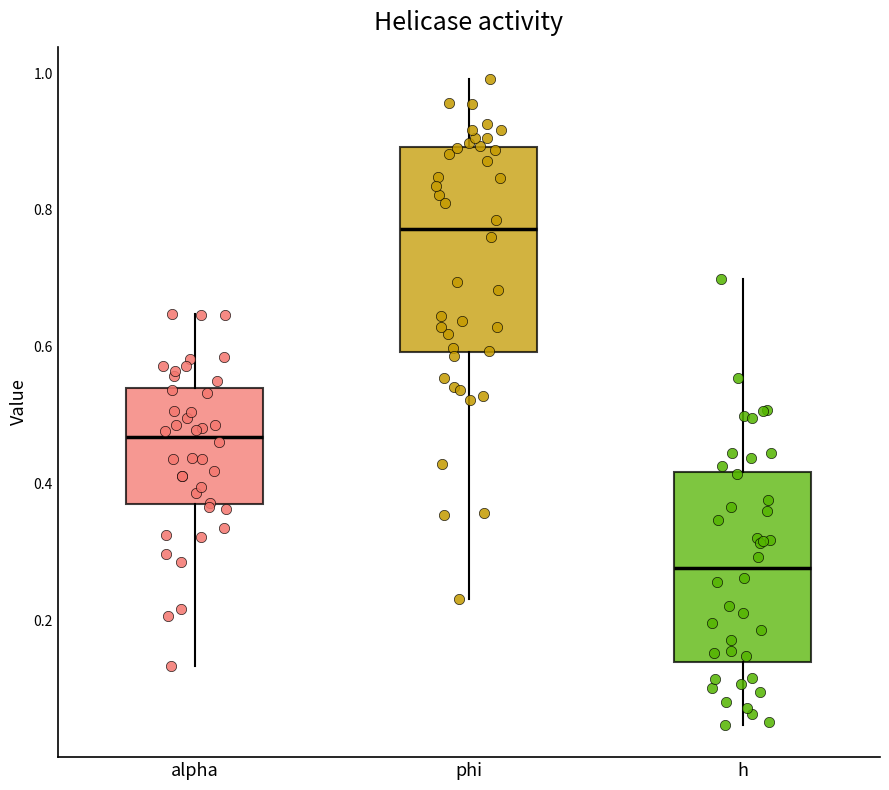

Which box's median line is the highest?

phi